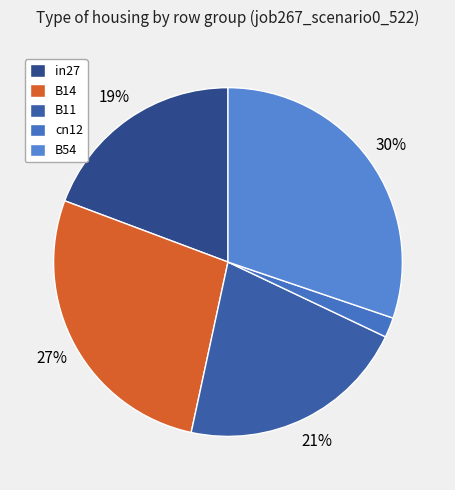

Does any single category account for the majority?

No